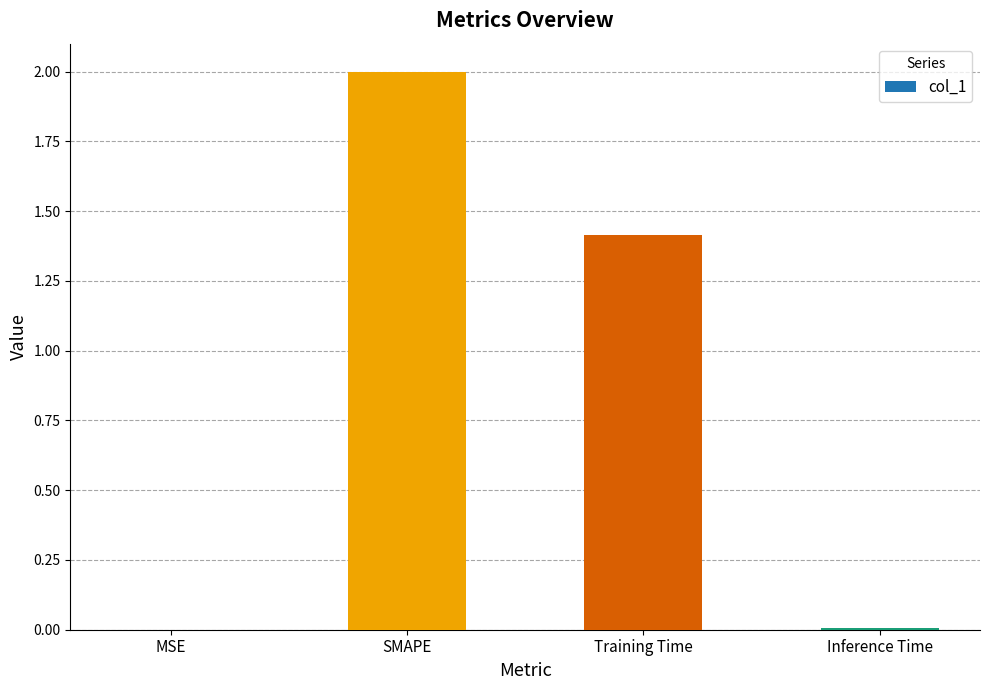

What value does the data have at SMAPE?

2.0